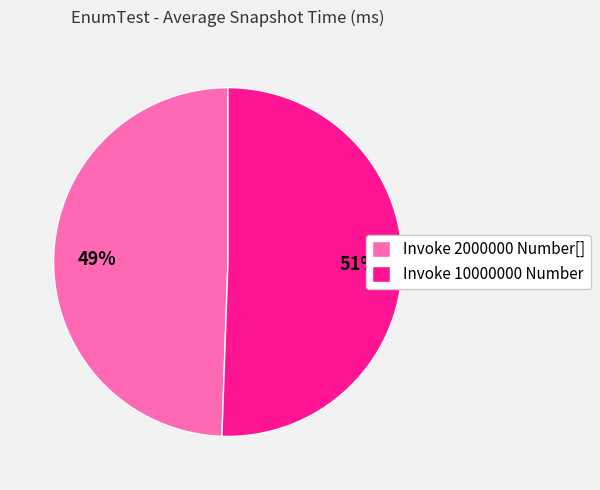

Is the sum of Invoke 10000000 Number and Invoke 2000000 Number[] greater than half?

Yes